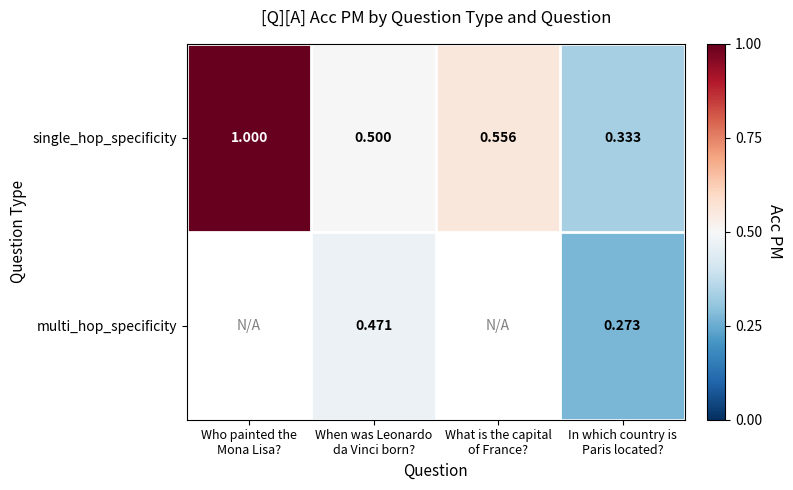

What is the difference between the maximum and minimum values in the single_hop_specificity series?

0.7